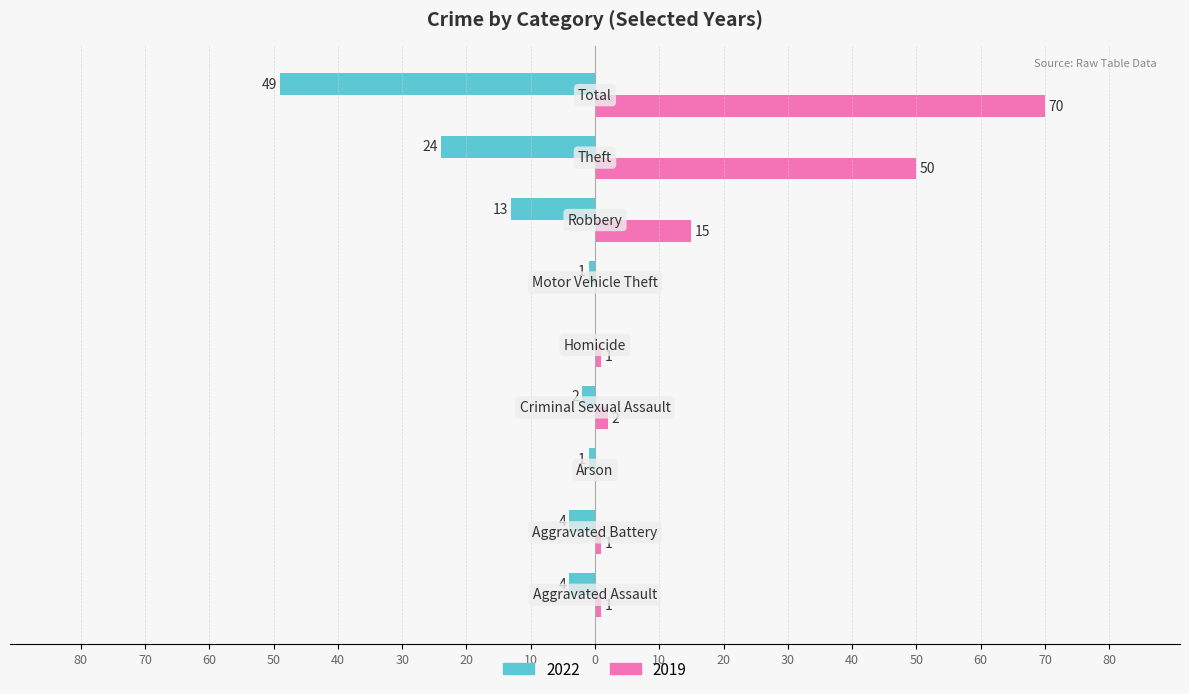

What are all the series names shown in the legend?

2022, 2019